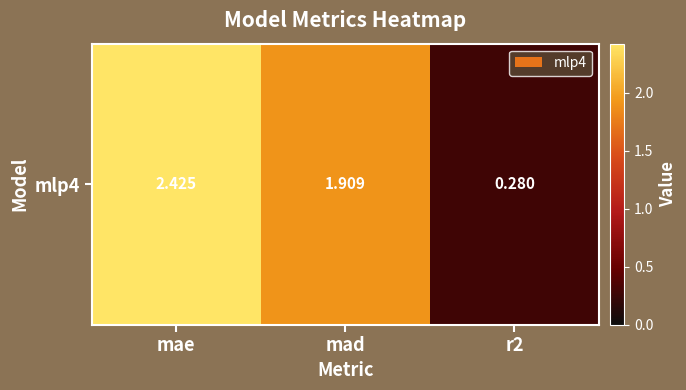

Which has a higher value, mae or mad?

mae